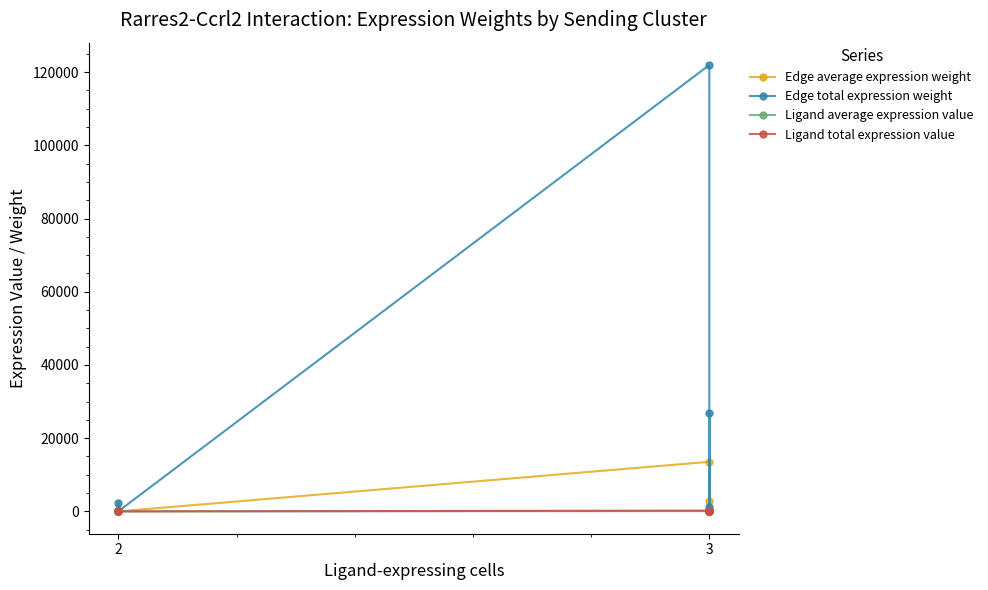

What is the minimum value for Ligand average expression value?

1.4